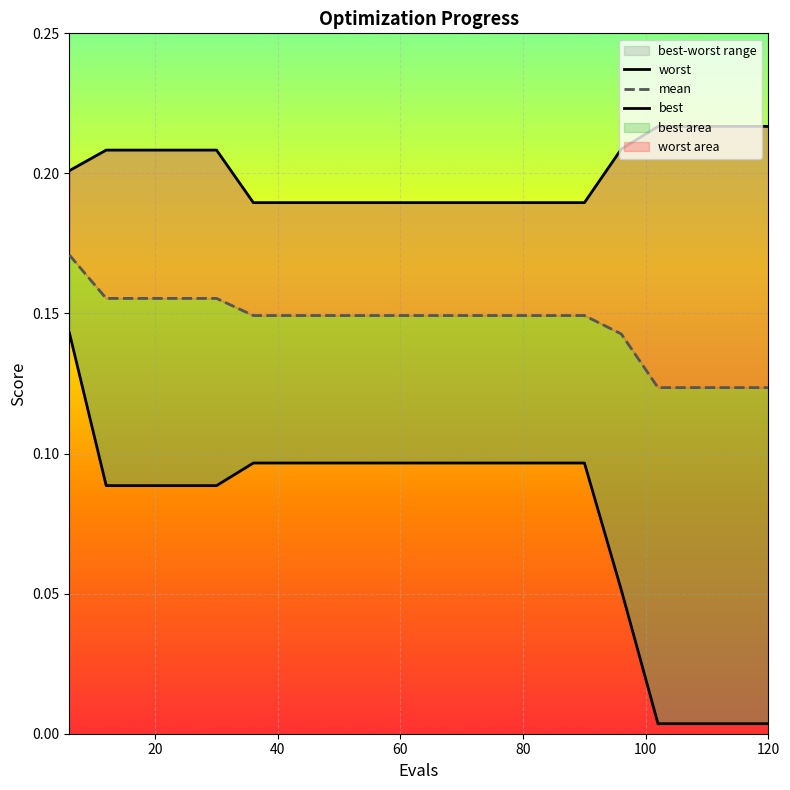

Which series has the largest total across all categories?

worst